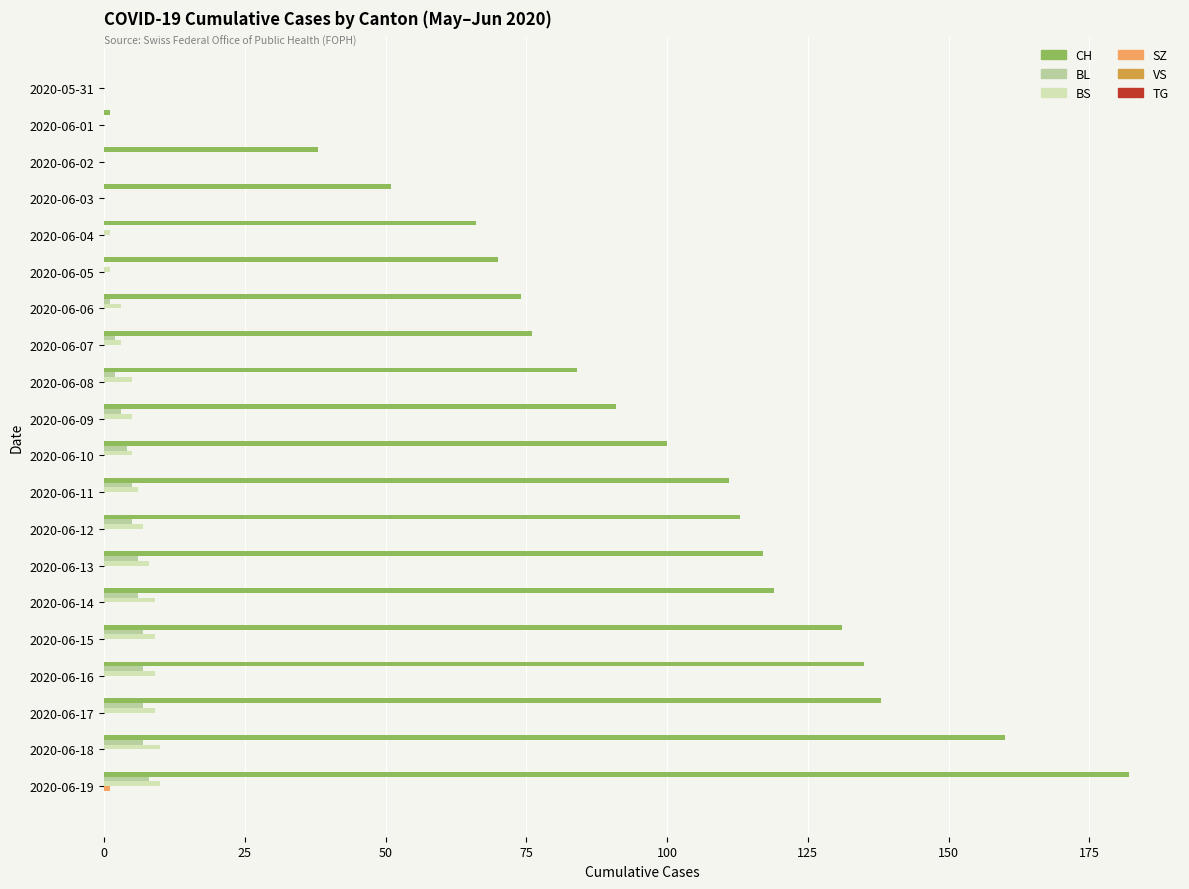

Between 2020-06-08 and 2020-06-10, which series saw the biggest shift?

CH